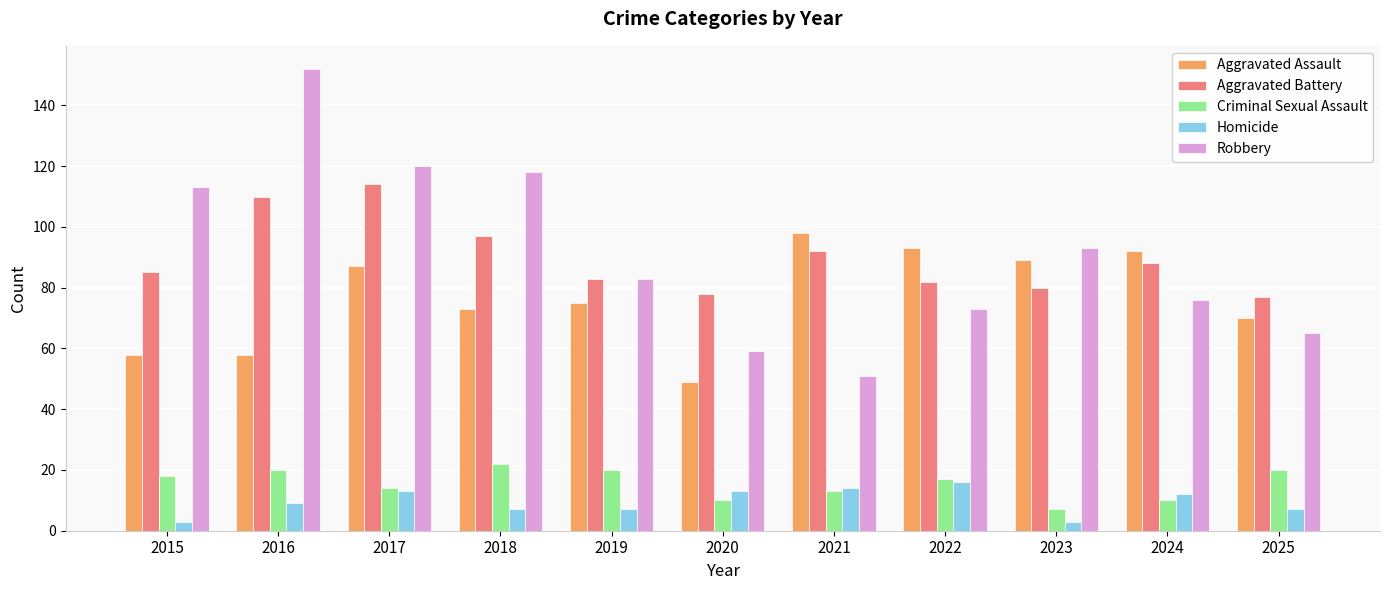

Rank the series at 2018 from highest to lowest value.

Robbery, Aggravated Battery, Aggravated Assault, Criminal Sexual Assault, Homicide